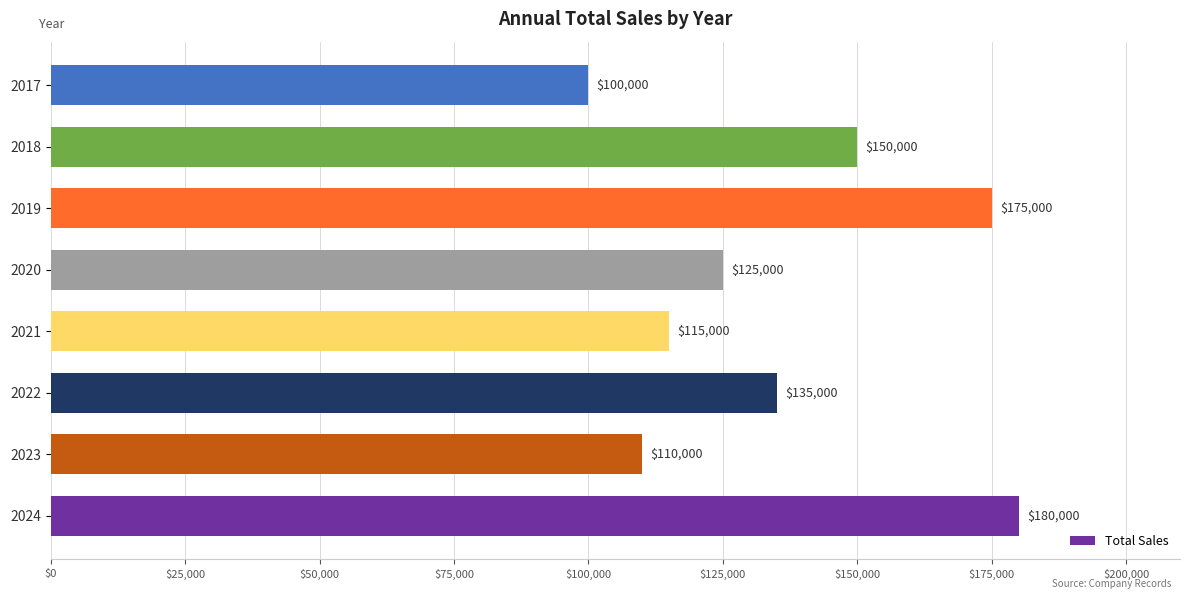

How many values are below 135000?

4